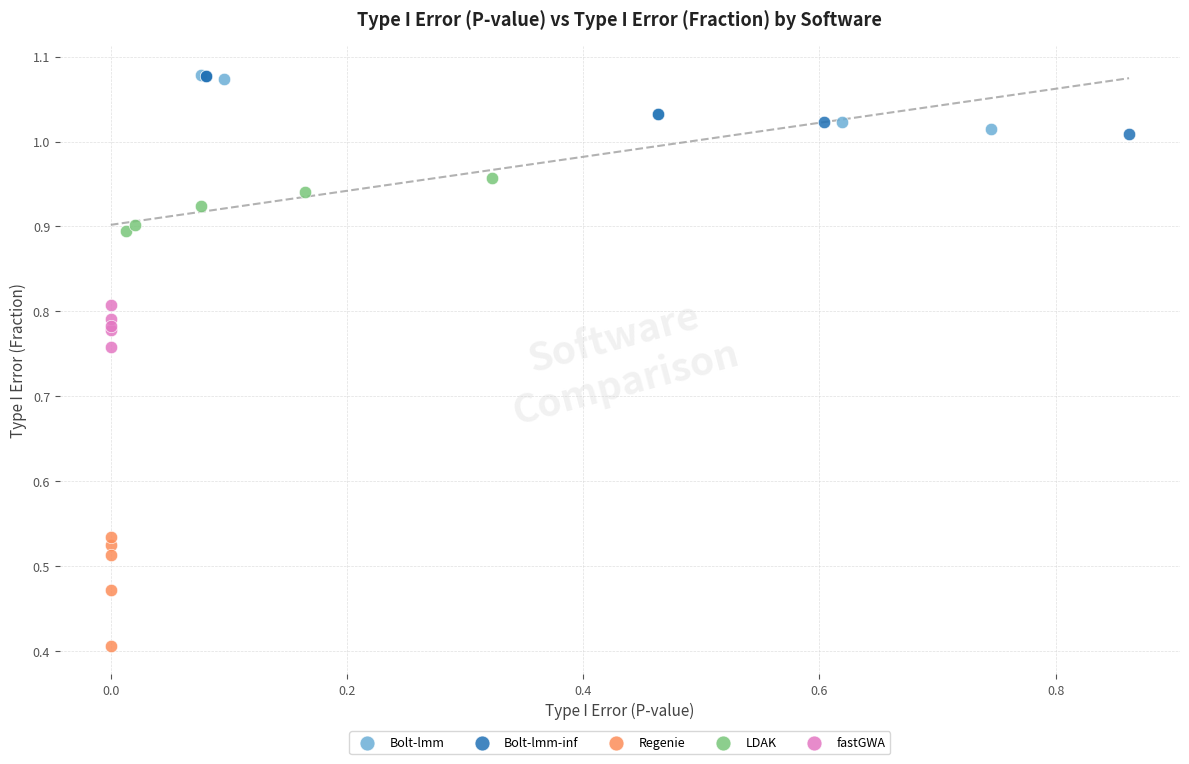

Which series contains the lowest Y value?

Regenie